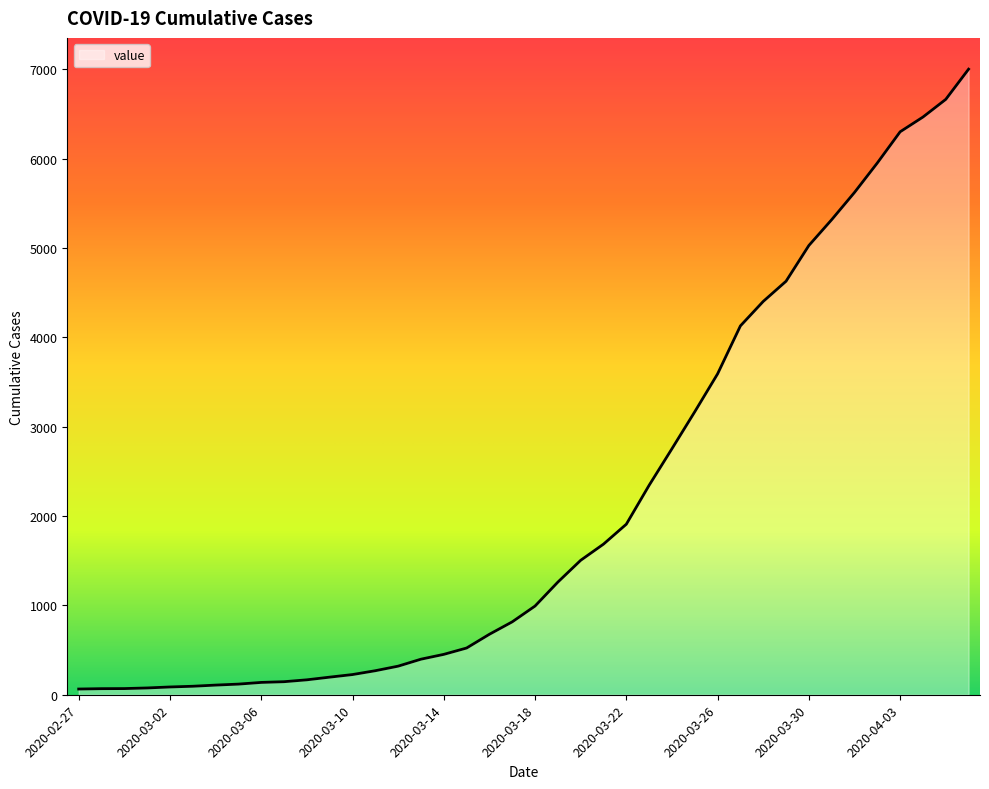

Does the chart display data point markers on the line(s)?

No